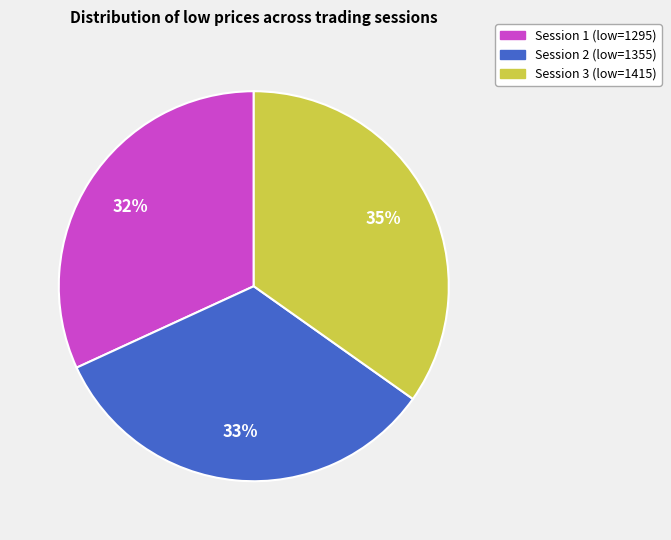

How many segments does this pie chart have?

3